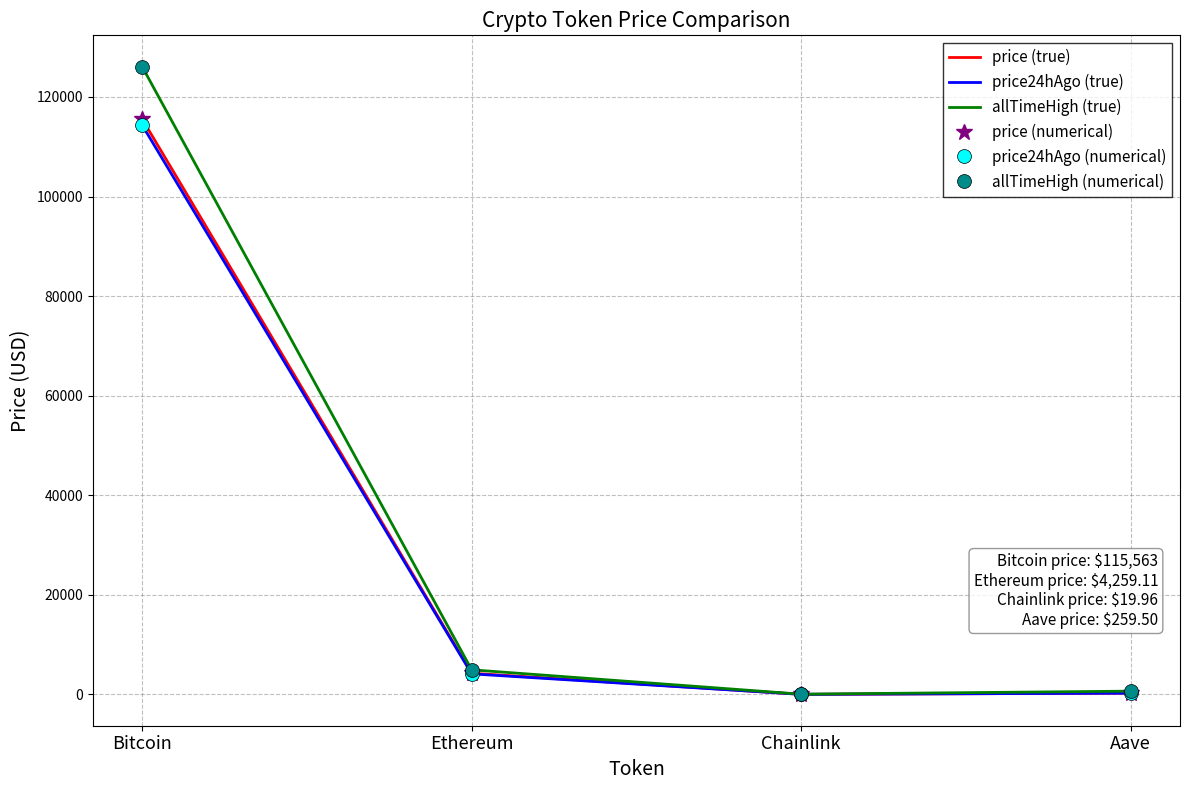

What are all the series names shown in the legend?

price (true), price24hAgo (true), allTimeHigh (true), price (numerical), price24hAgo (numerical), allTimeHigh (numerical)